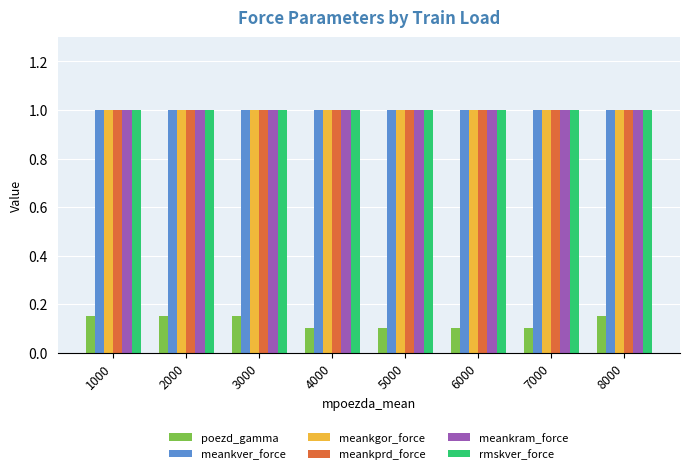

How many bars are there in each group?

6